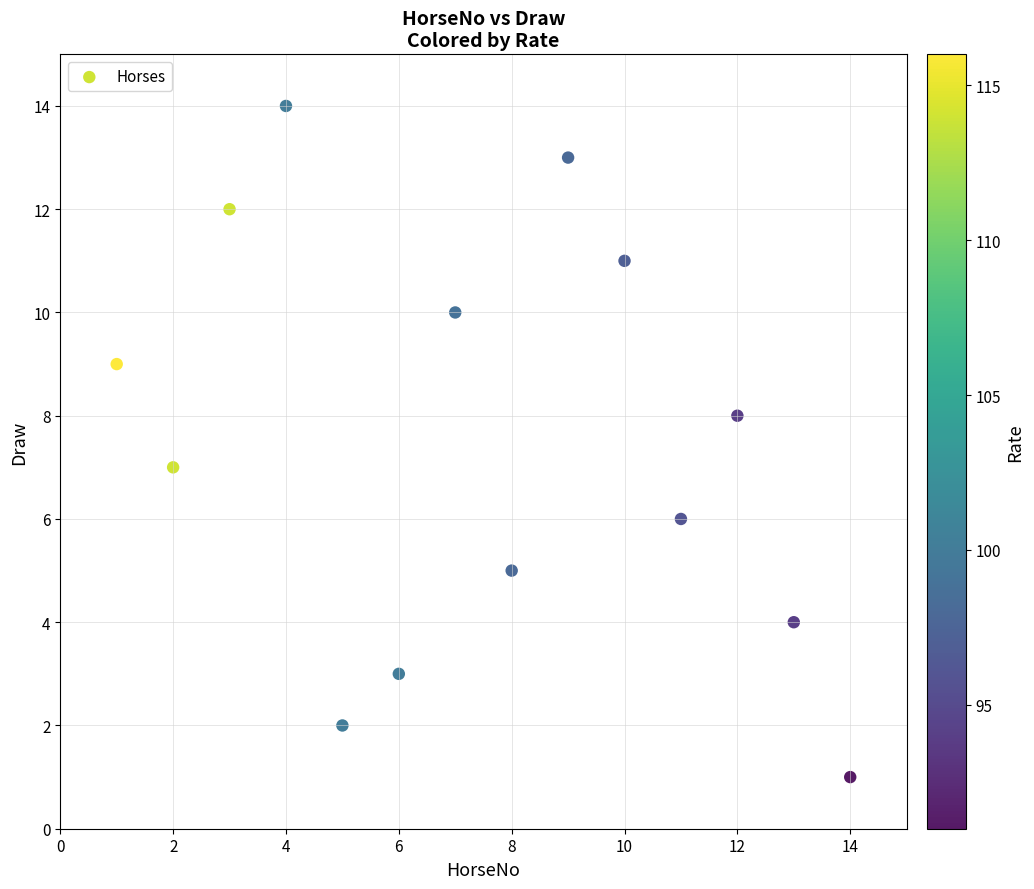

What is the range of Y values (max minus min)?

13